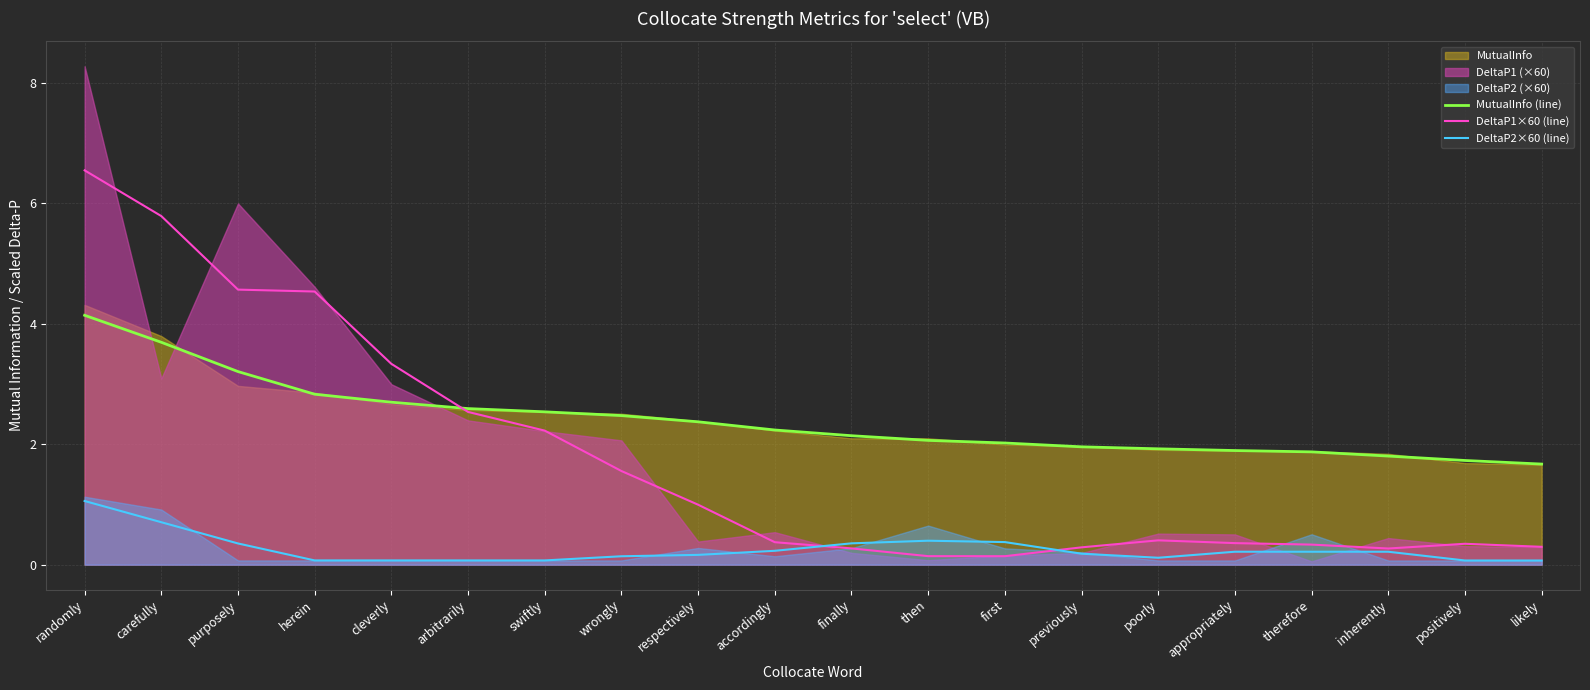

In DeltaP2×60 (line), how many points are lower than both neighbors (excluding endpoints)?

2